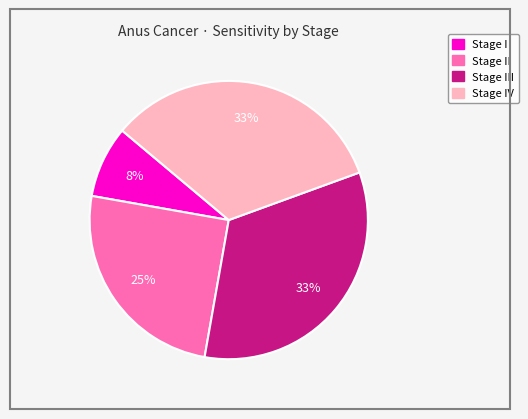

Is there a majority slice in this chart?

No